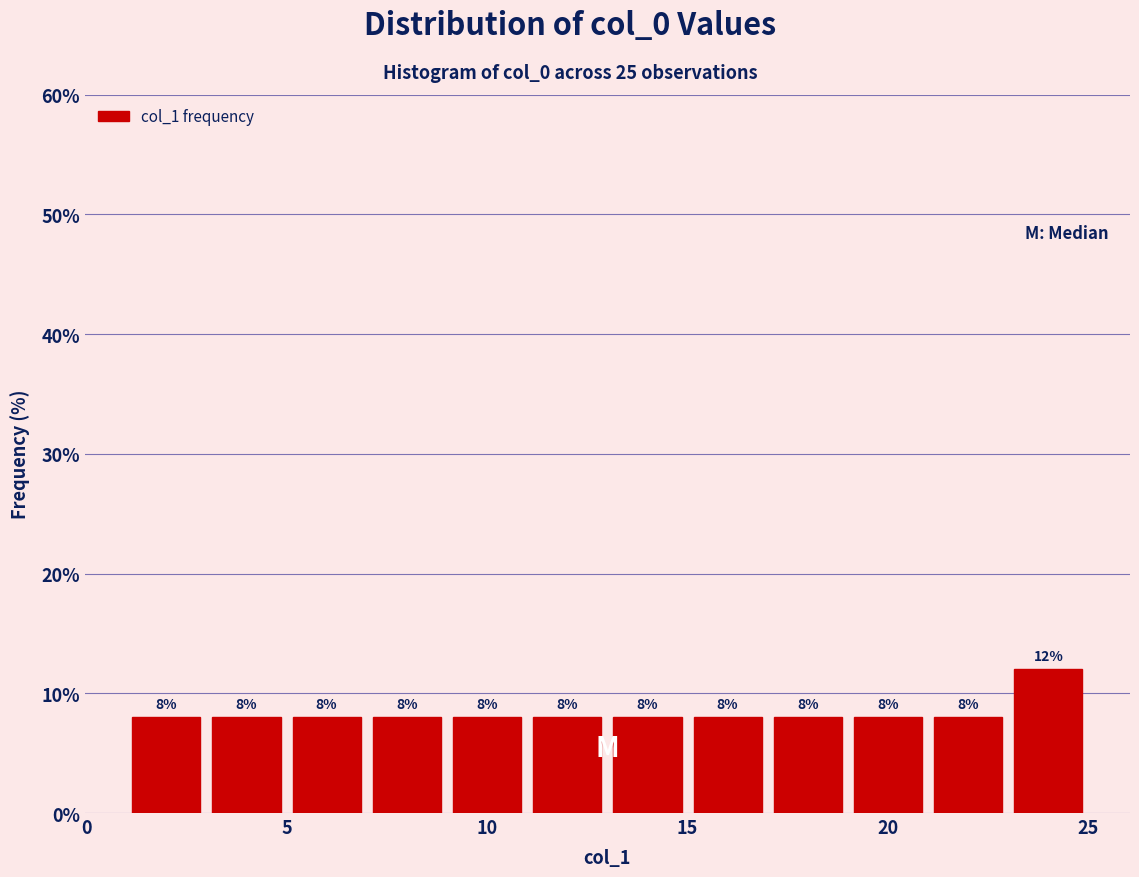

Which range on the x-axis has the tallest bar?

23 to 25